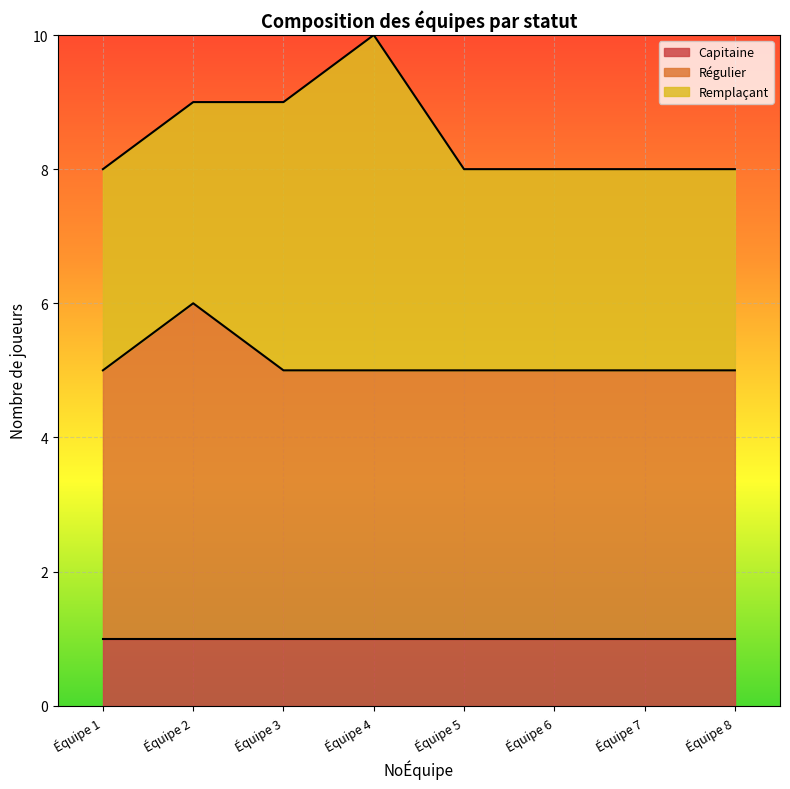

The Capitaine series shows 1 at Équipe 6. True or false?

True